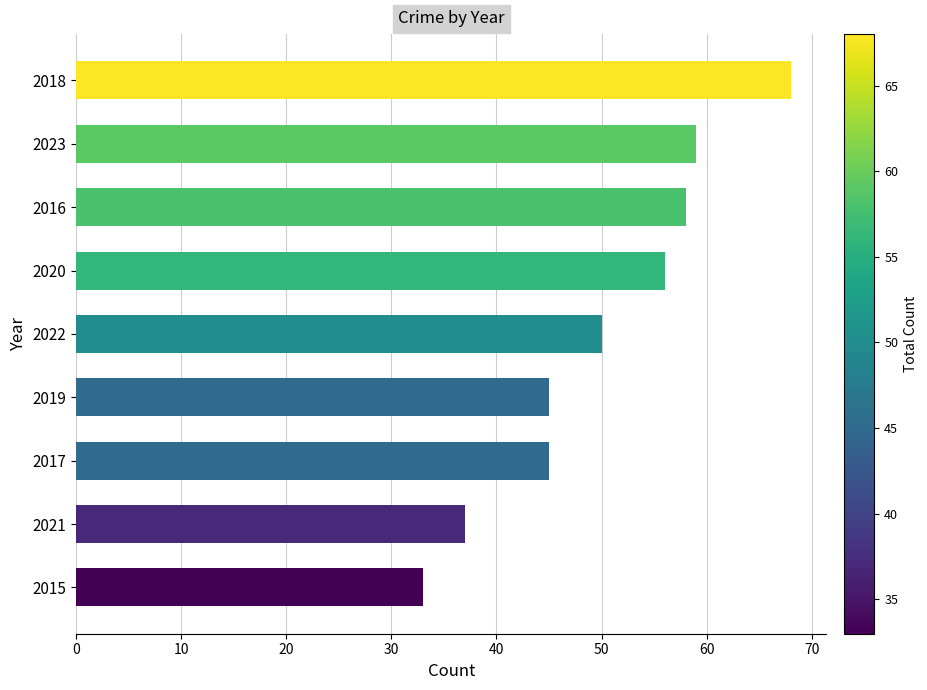

Reading bottom to top, what are all the values shown in this chart?

2015=33	2021=37	2017=45	2019=45	2022=50	2020=56	2016=58	2023=59	2018=68